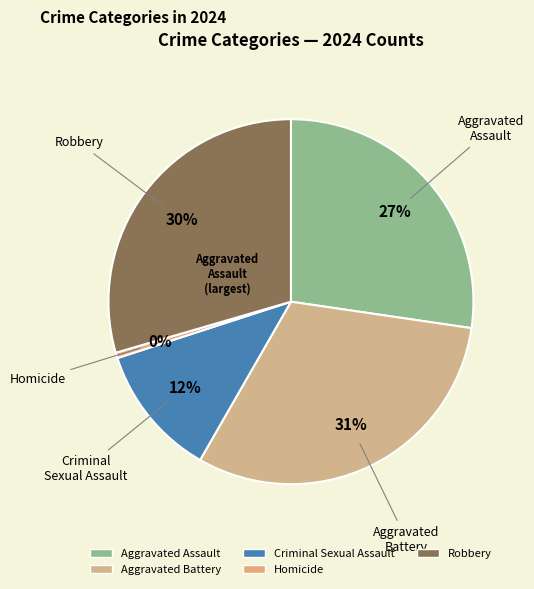

Count the number of slices in the pie.

5